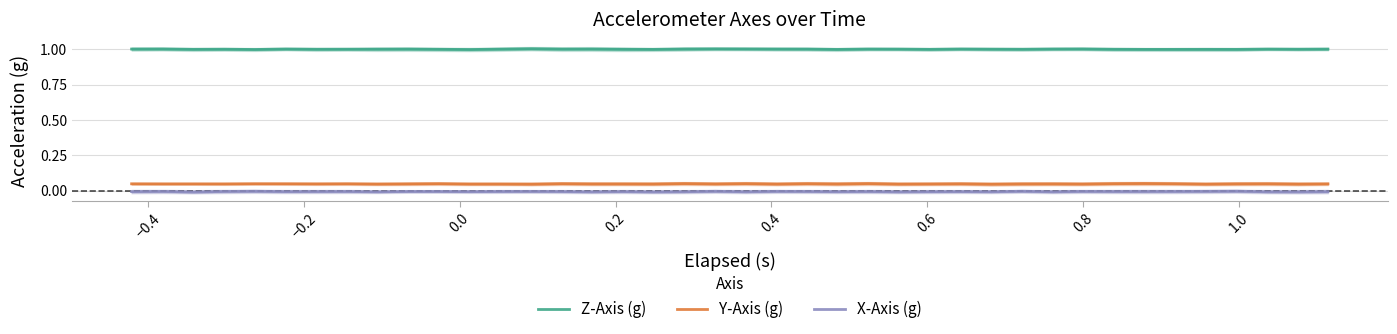

True or false: Y-Axis (g) and Z-Axis (g) intersect in this chart.

False